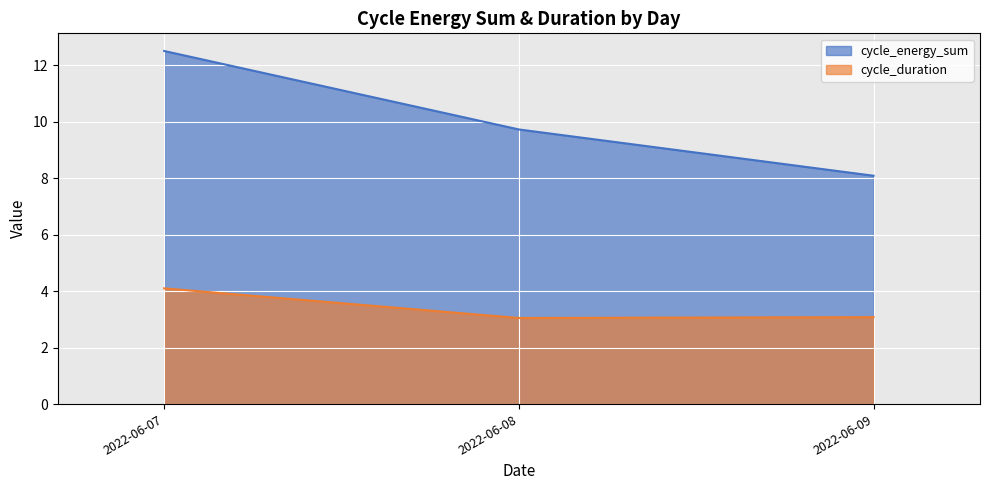

True or false: cycle_duration and cycle_energy_sum intersect in this chart.

False